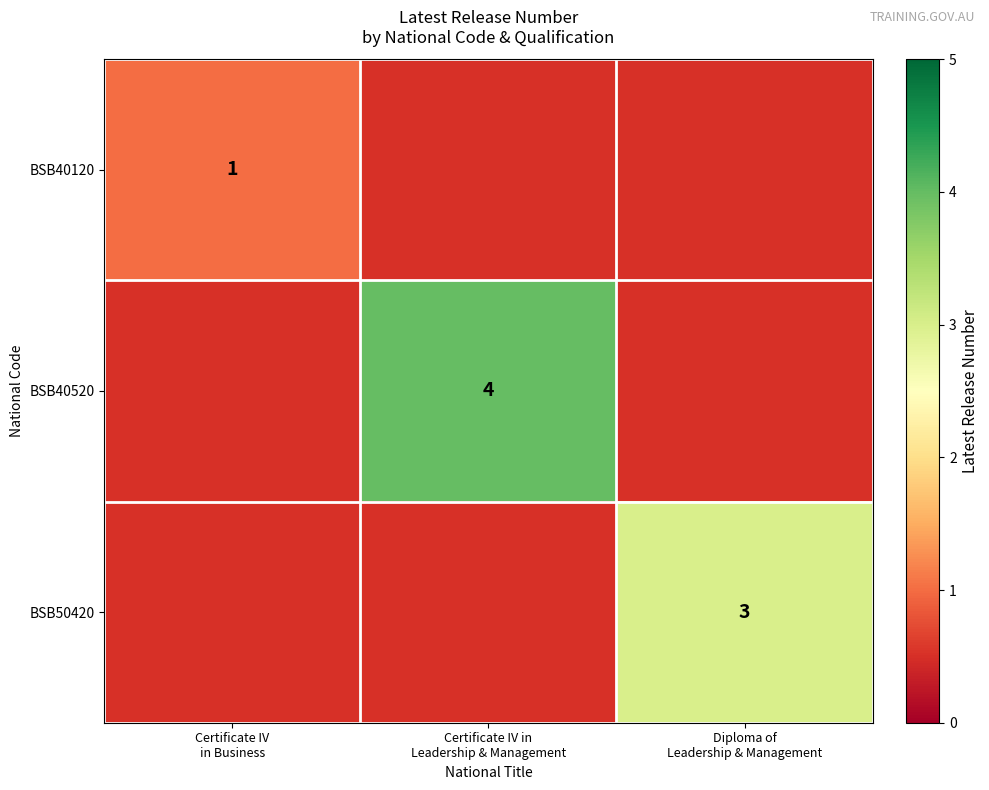

What is the sum of the BSB50420 values at Diploma of Leadership & Management and Certificate IV in Business?

3